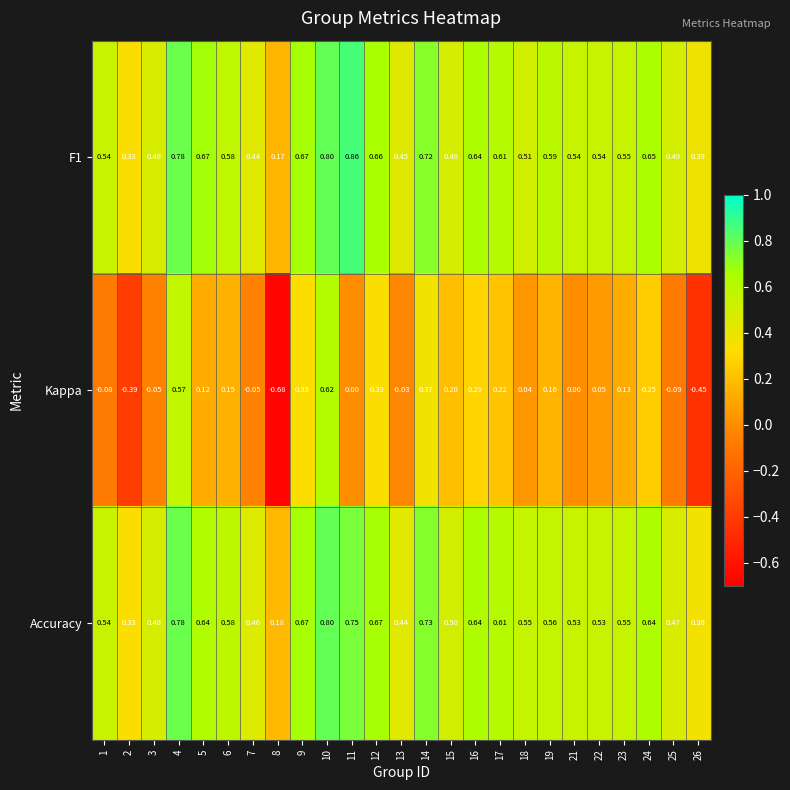

Is the value of Kappa at 13 greater than the value of Accuracy at 11?

No